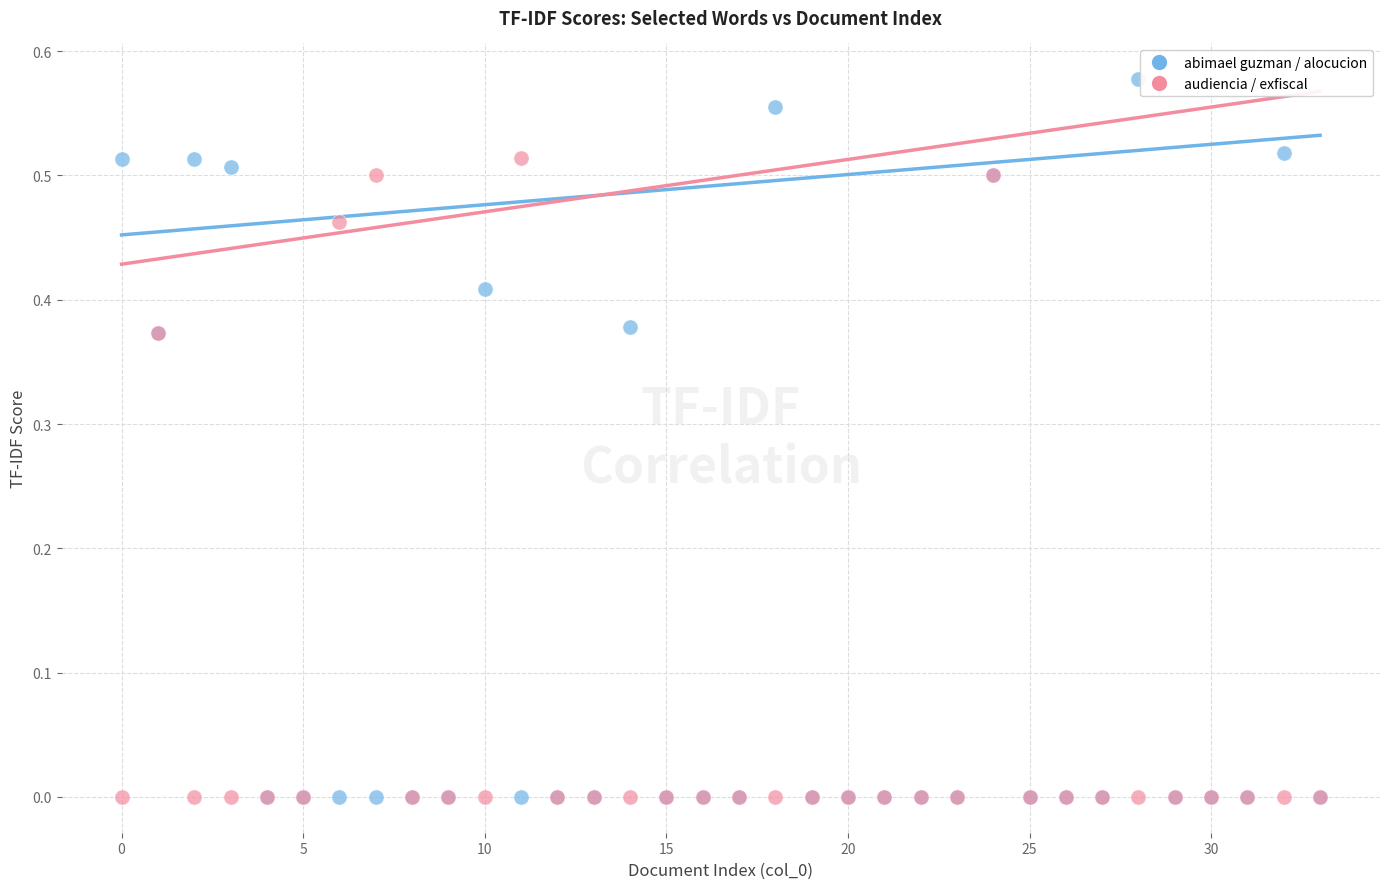

Which series has the widest spread of Y values?

abimael guzman / alocucion